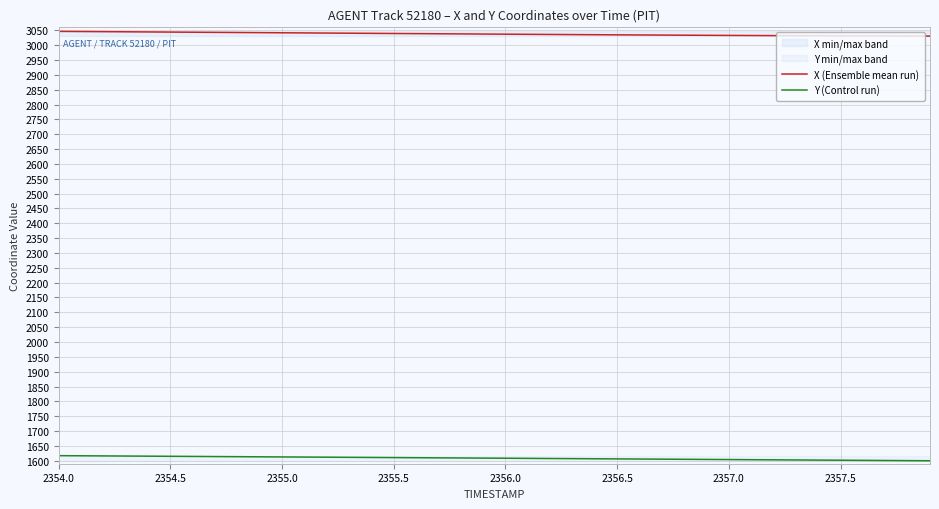

What is the value of the X (Ensemble mean run) point at the 3rd from the left?

3045.4